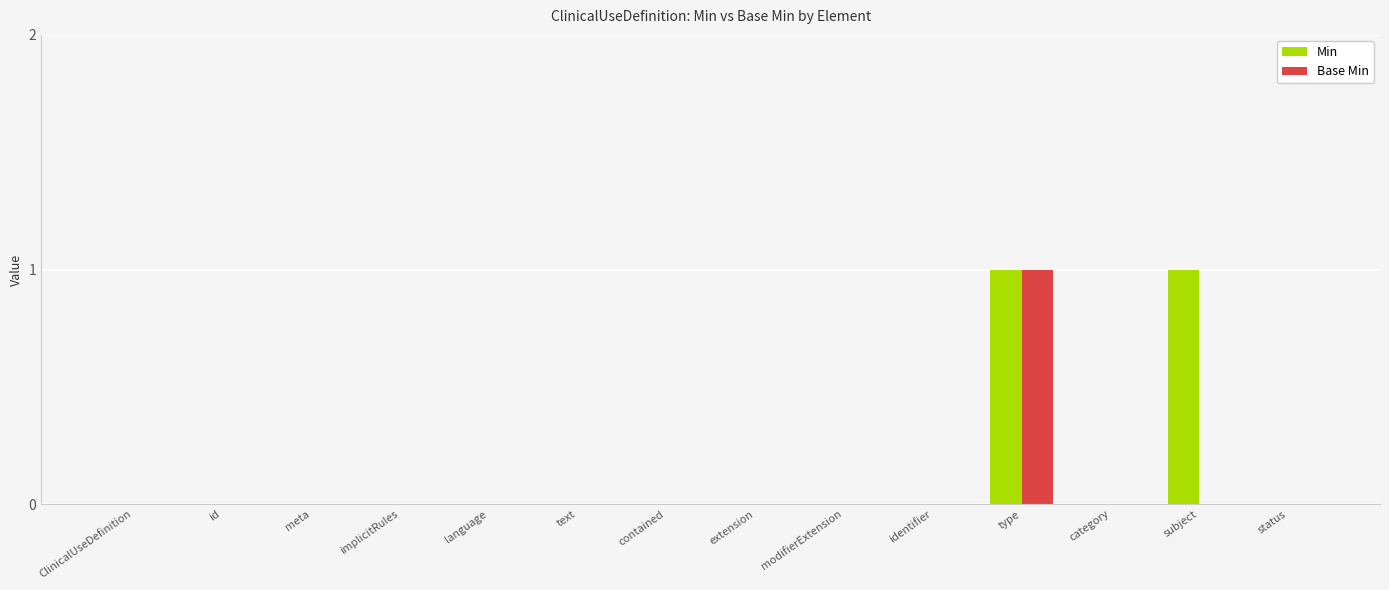

At which label does Base Min reach its peak?

type